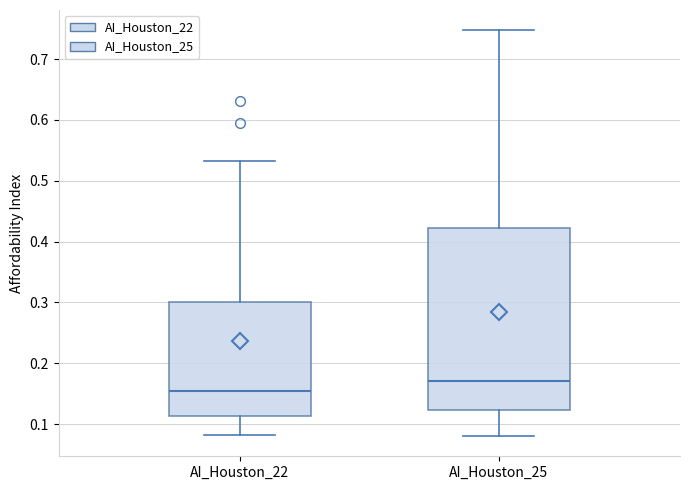

Which box is the tallest, from its lower edge to its upper edge?

AI_Houston_25